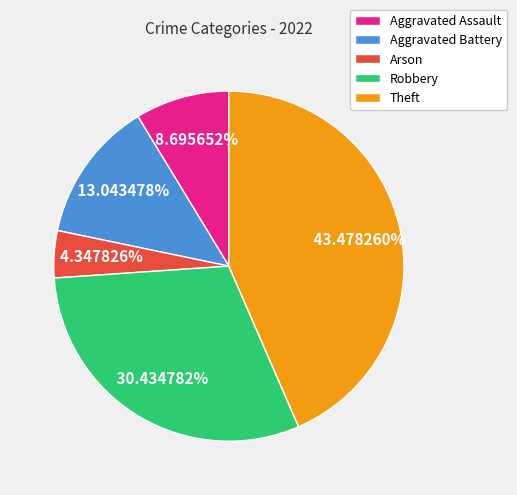

The Aggravated Assault slice represents 1% of the pie. True or false?

False